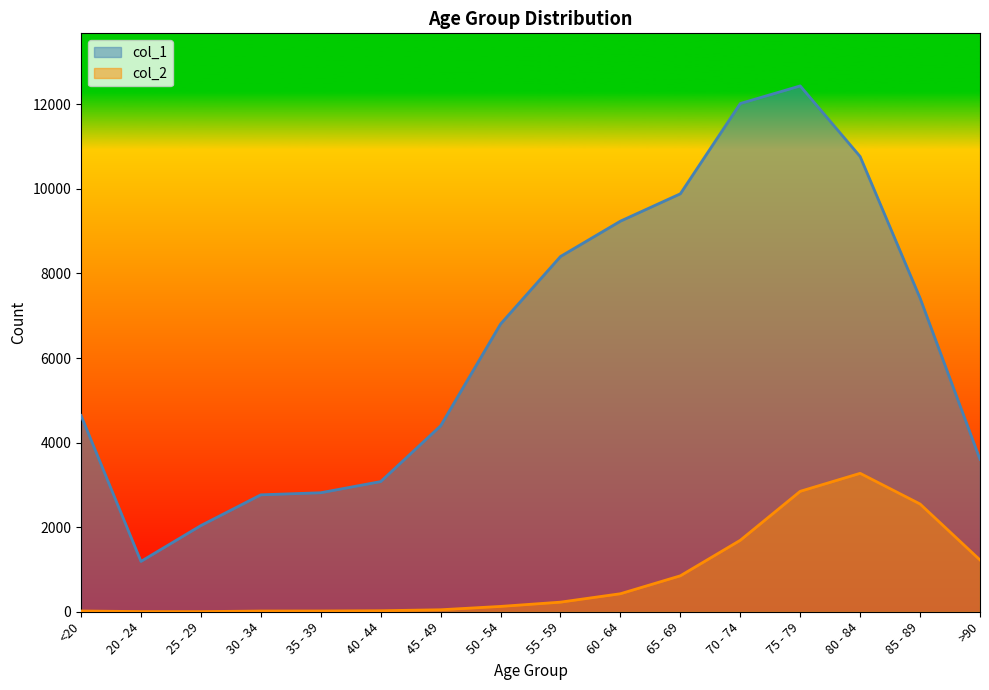

What is the approximate value of col_2 at 35 - 39?

18